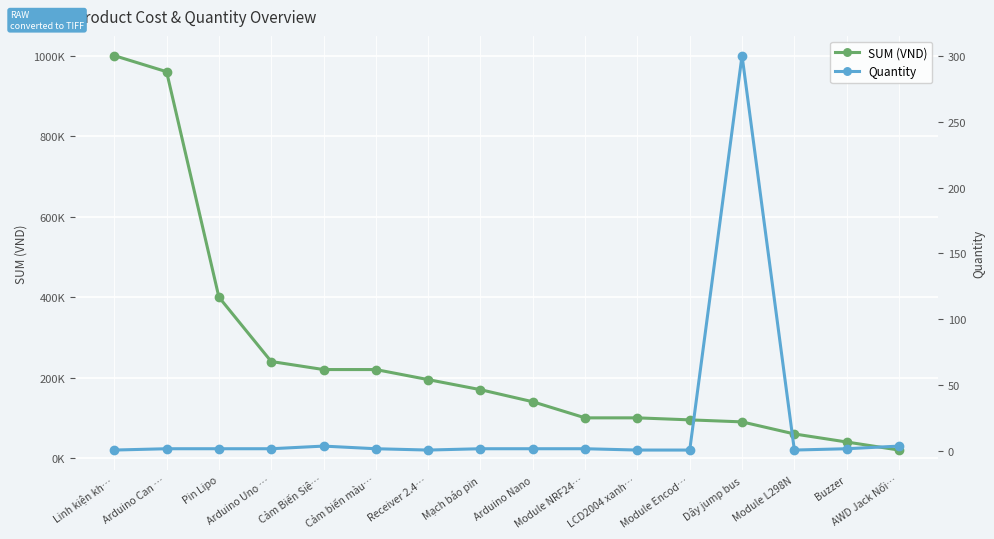

How many series are shown in this chart?

2